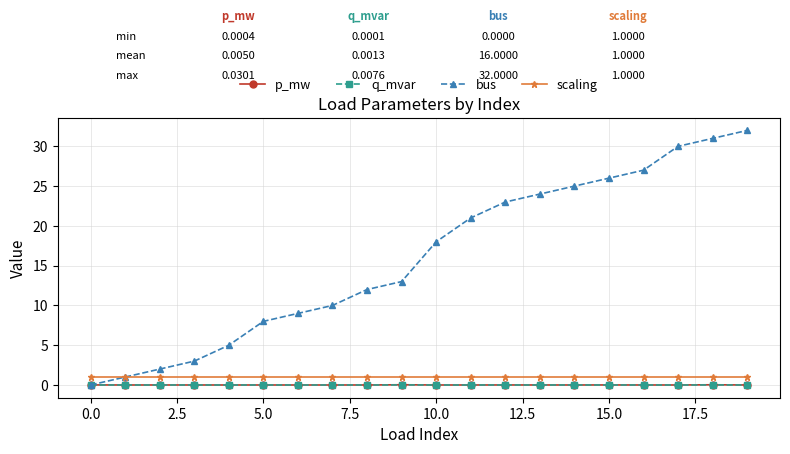

What are all the series names shown in the legend?

p_mw, q_mvar, bus, scaling